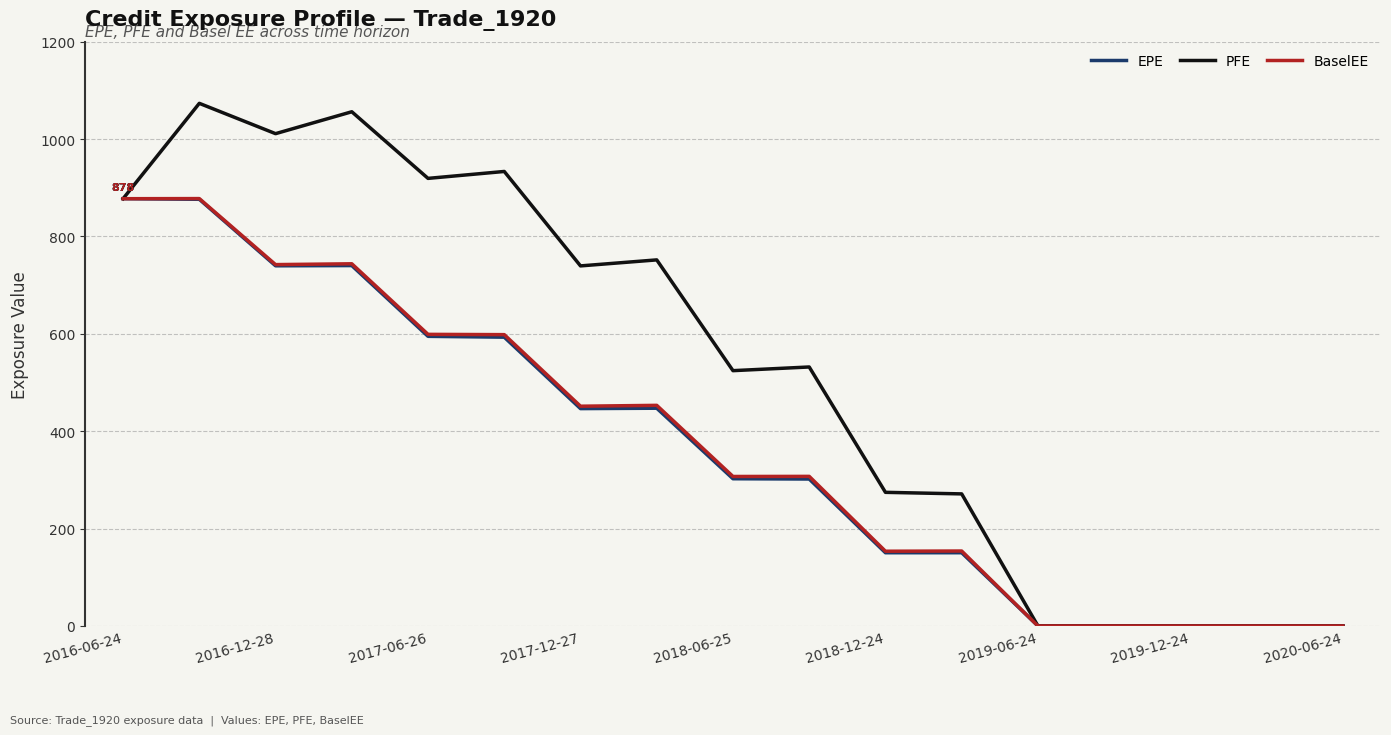

Which series has the largest range (max minus min)?

PFE